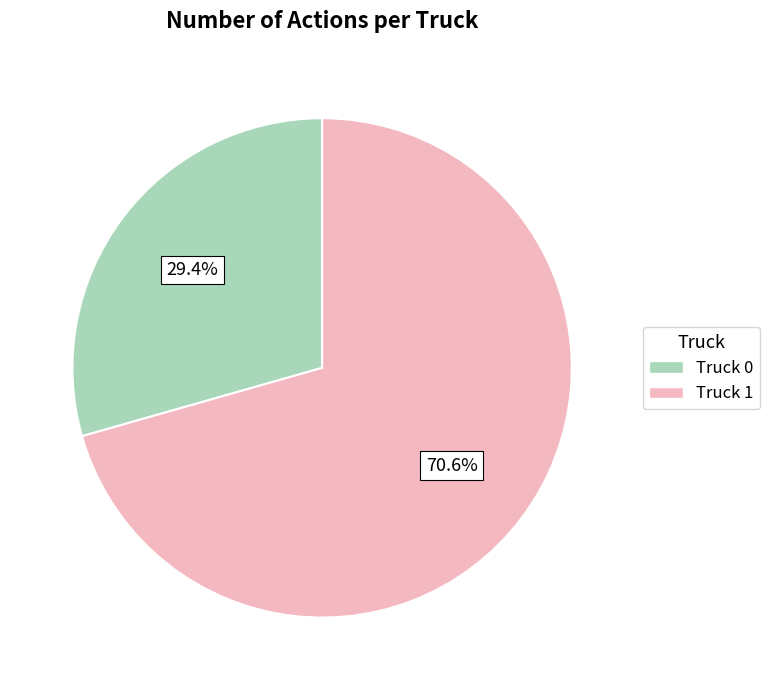

Combined, do Truck 0 and Truck 1 account for over 50%?

Yes